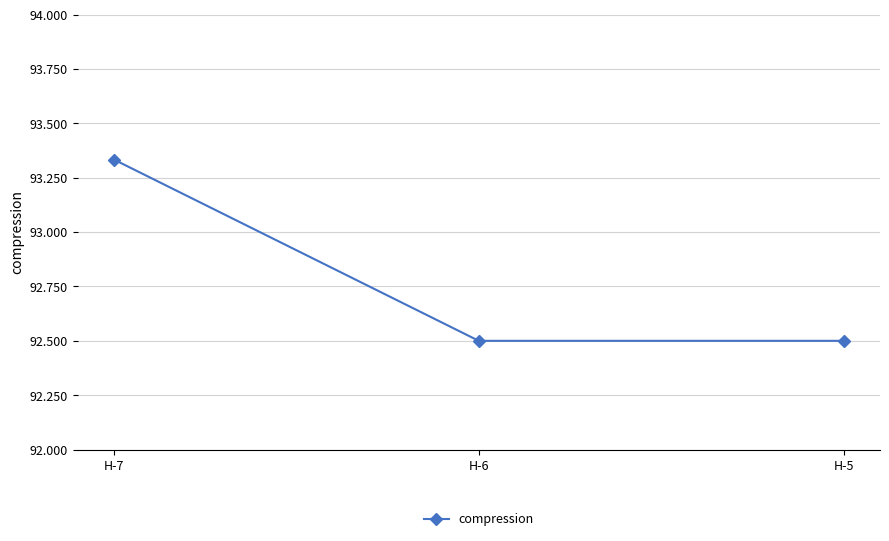

What is the sum of the values at H-6 and H-5?

185.0